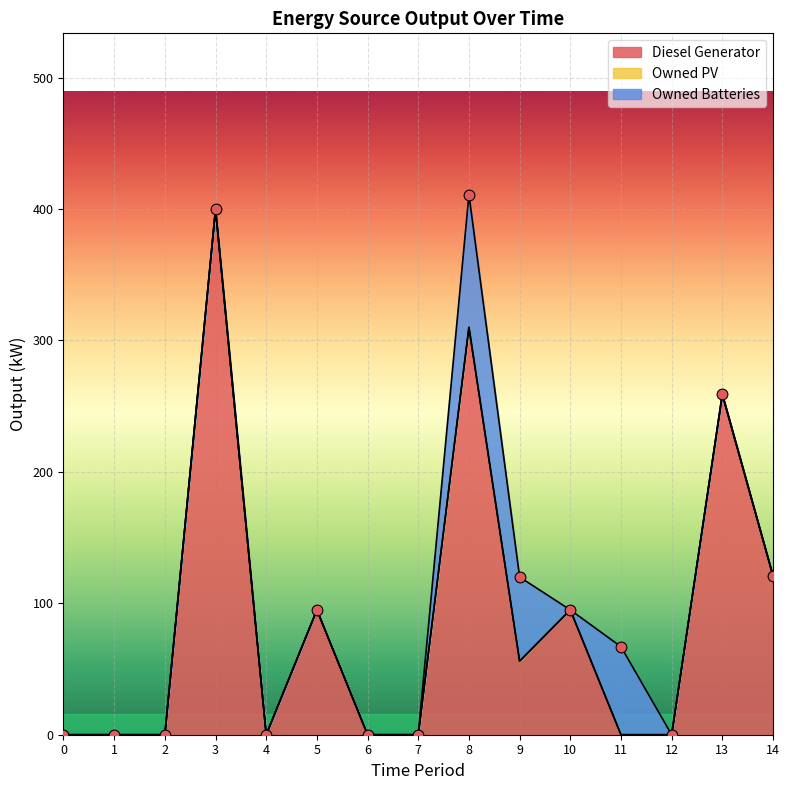

Which series has the largest total across all categories?

Diesel Generator